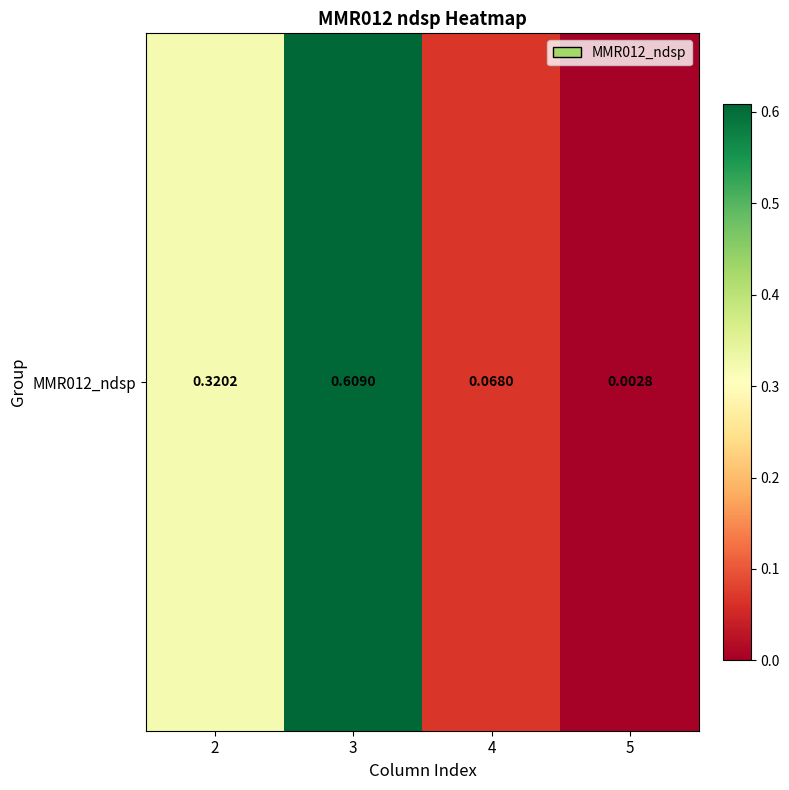

What is the change in value from 2 to 5?

-0.3